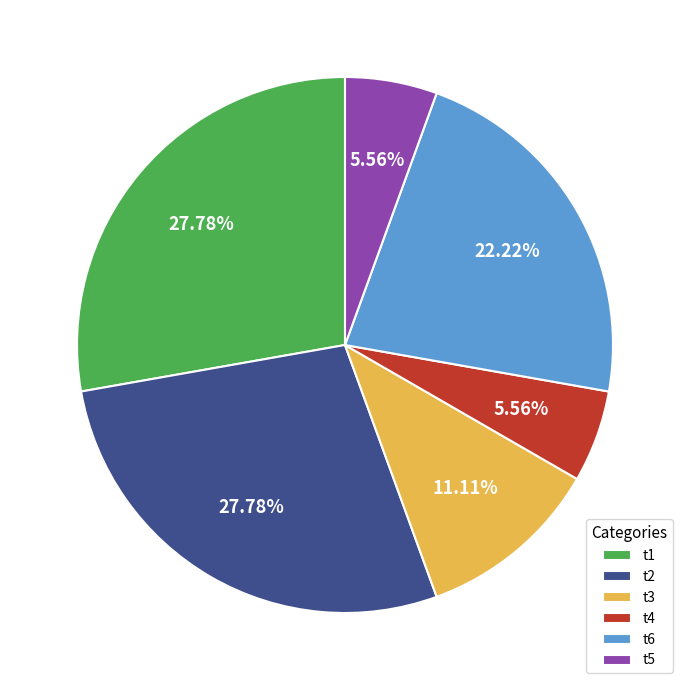

True or false: t2 accounts for 35% of the total.

False